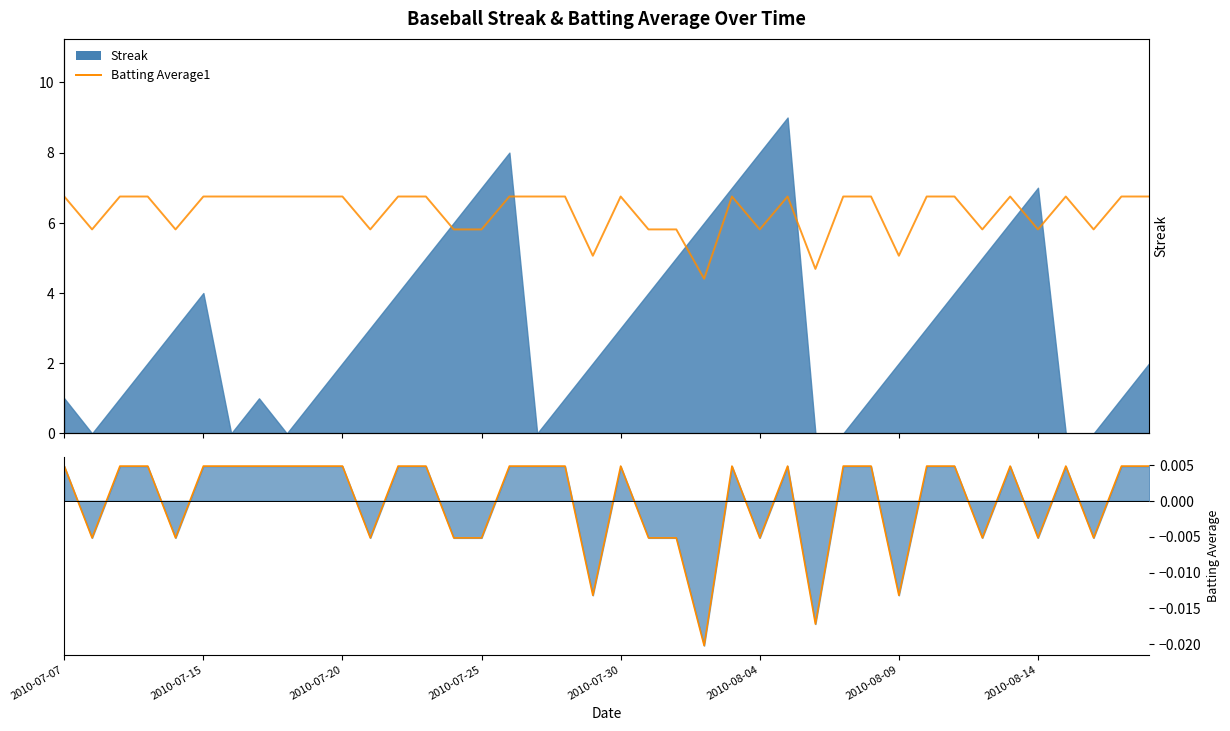

What is the total value across all series at 37?

0.3